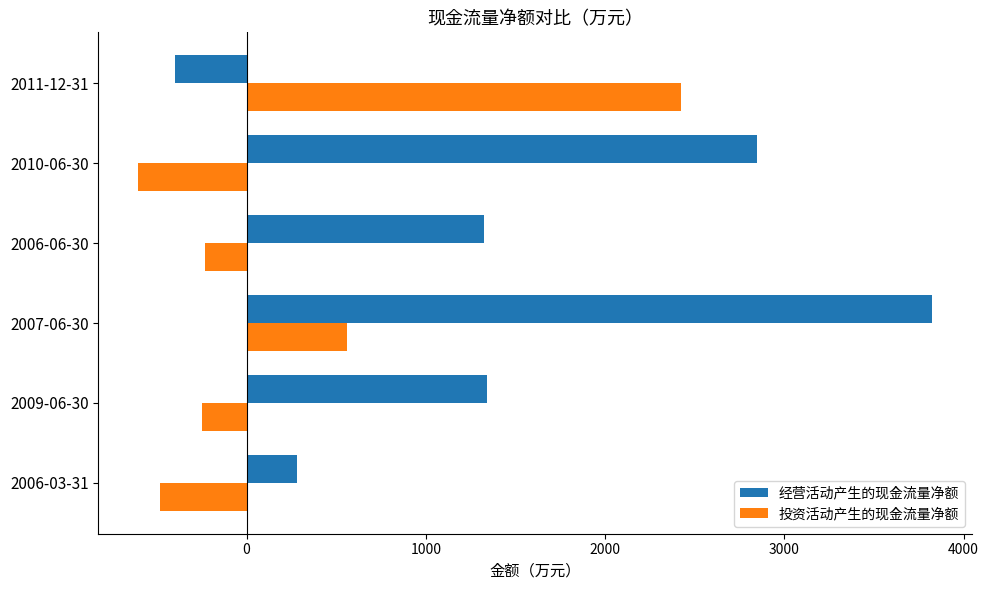

Where is 投资活动产生的现金流量净额 nearest to the value 909?

2007-06-30